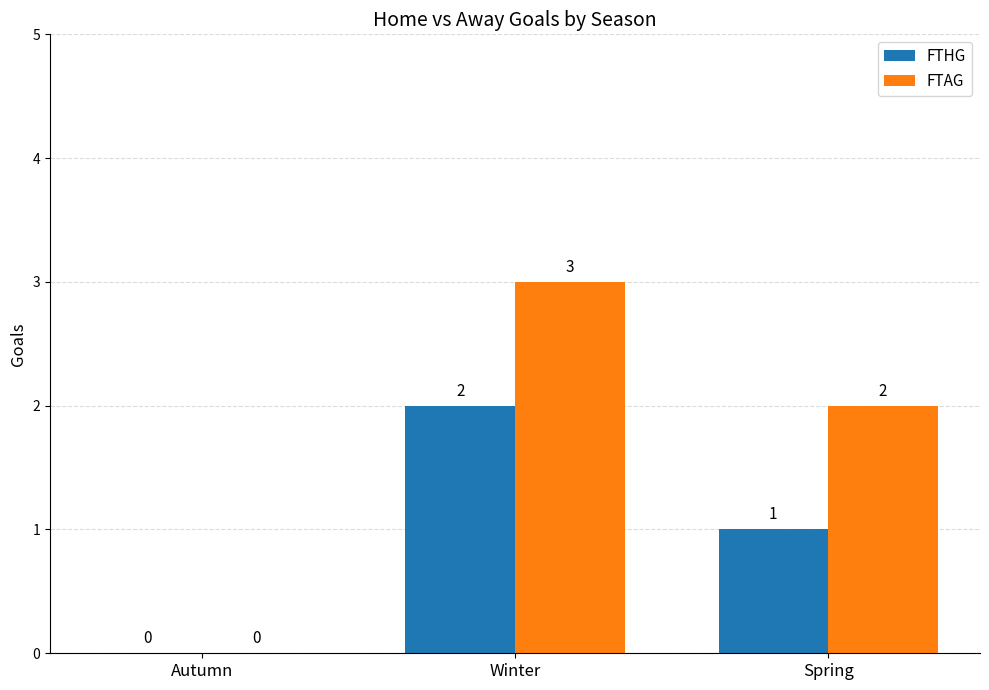

Reading left to right, extract all data points from this chart.

FTHG: Autumn=0	Winter=2	Spring=1
FTAG: Autumn=0	Winter=3	Spring=2